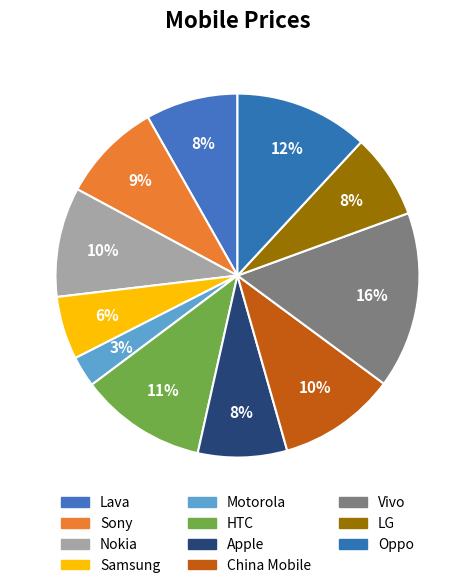

Is it true that Lava is 1% of the pie?

False